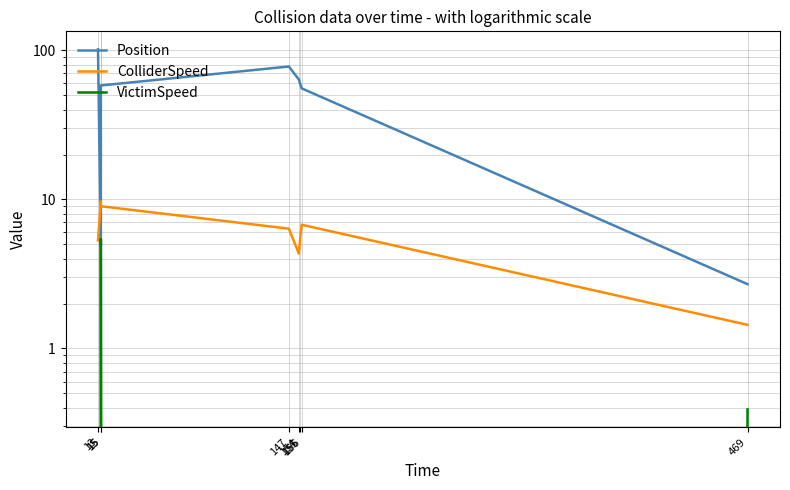

Is it true that ColliderSpeed equals 9.0 at 15?

True